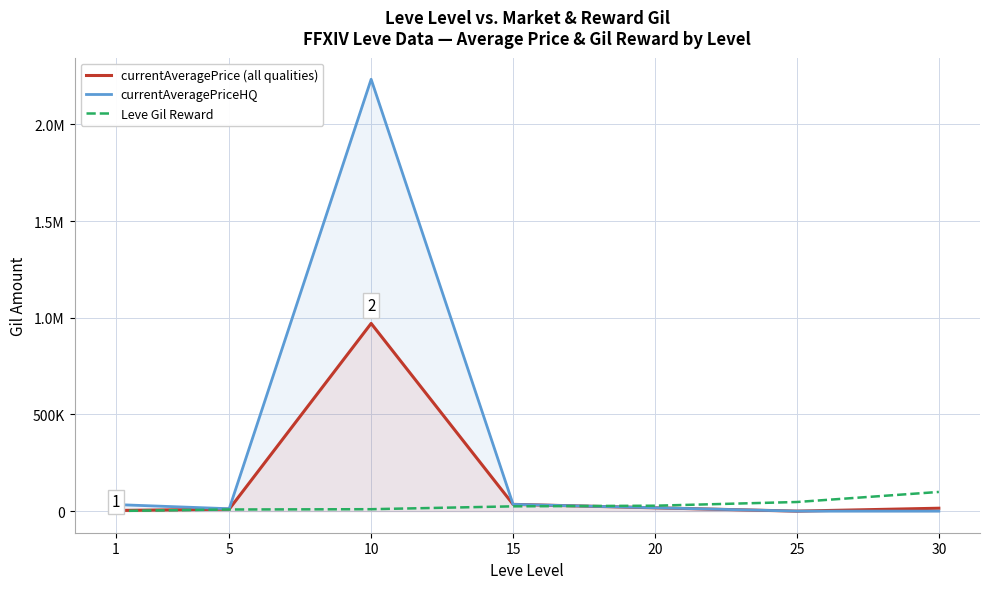

What is the value of the currentAveragePrice (all qualities) point at the 7th from the left?

15000.0